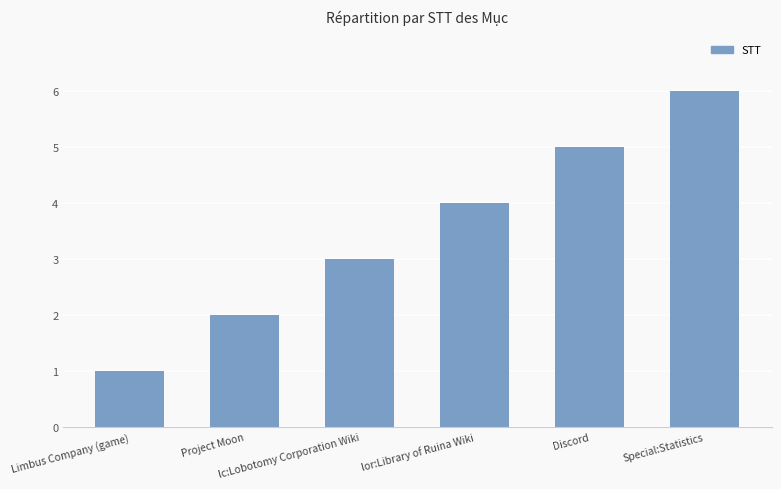

What is the label of the 1st bar from the left?

Limbus Company (game)